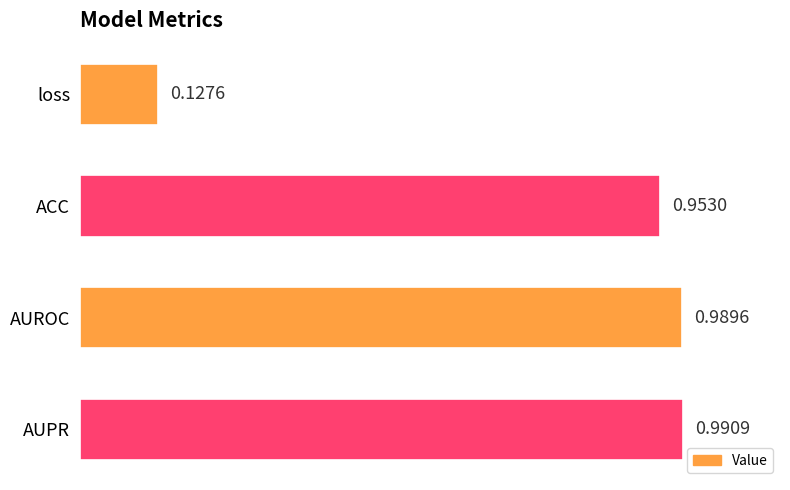

Are the bars horizontal?

Yes